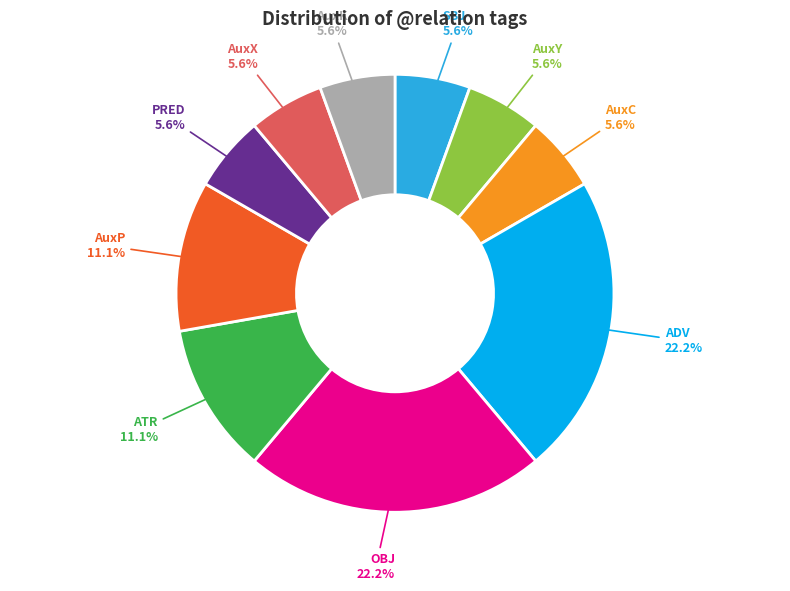

How many slices are in this pie chart?

10